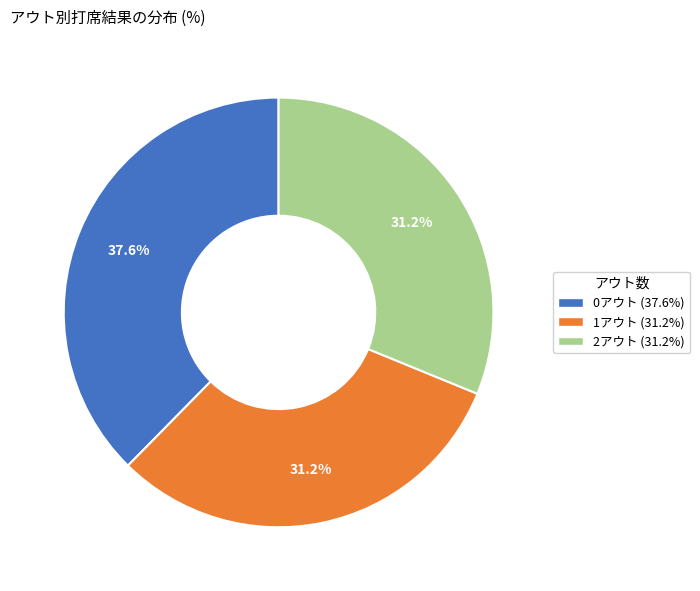

Is it true that 0アウト is 45% of the pie?

False